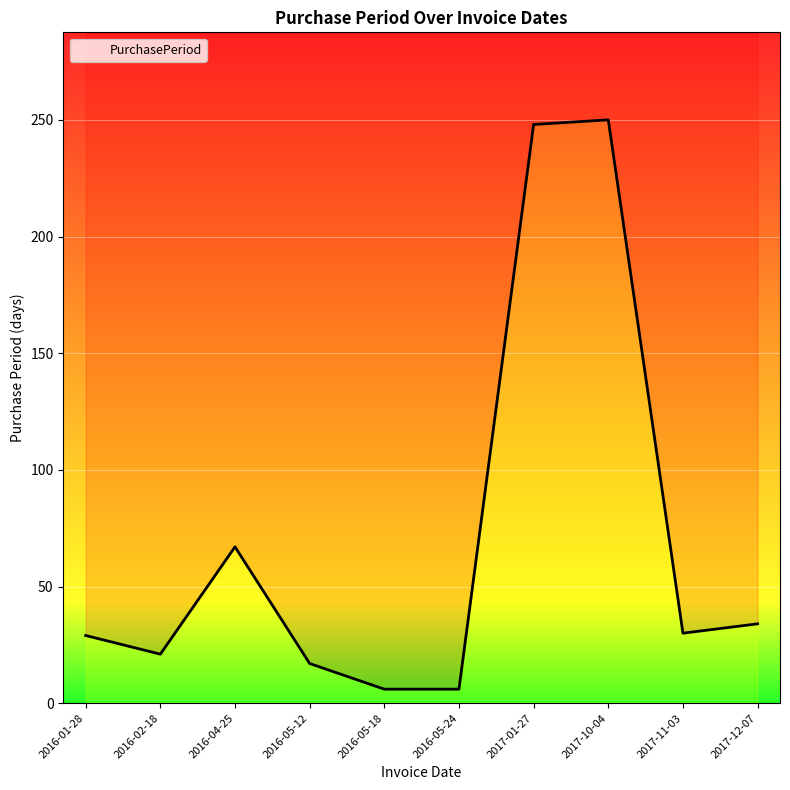

Which has a higher value, 2016-02-18 or 2017-11-03?

2017-11-03